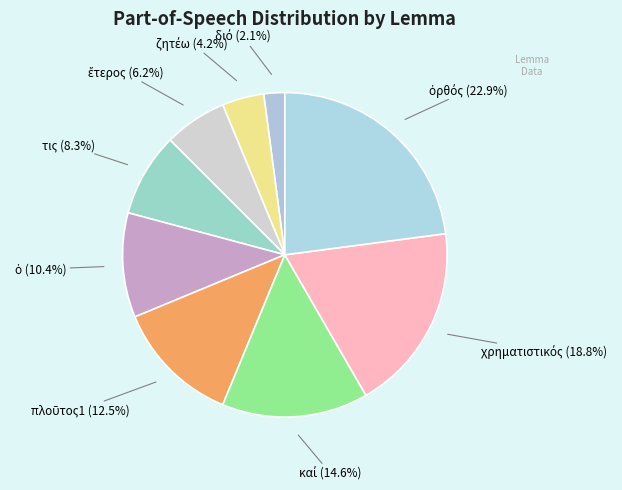

Does any single category account for the majority?

No